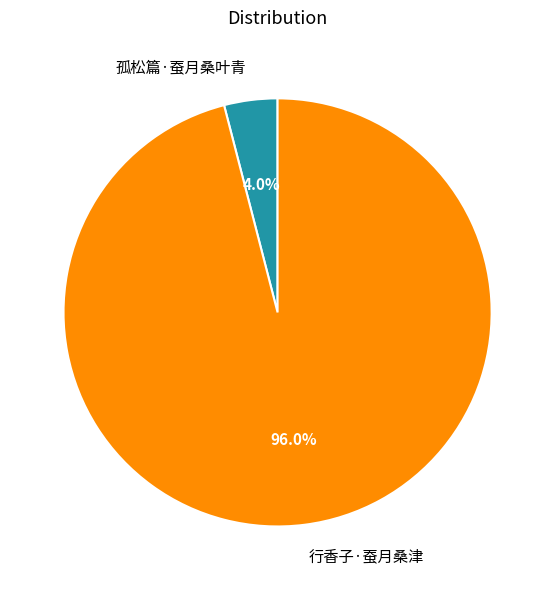

Which category has the smallest portion of the pie?

孤松篇·蚕月桑叶青